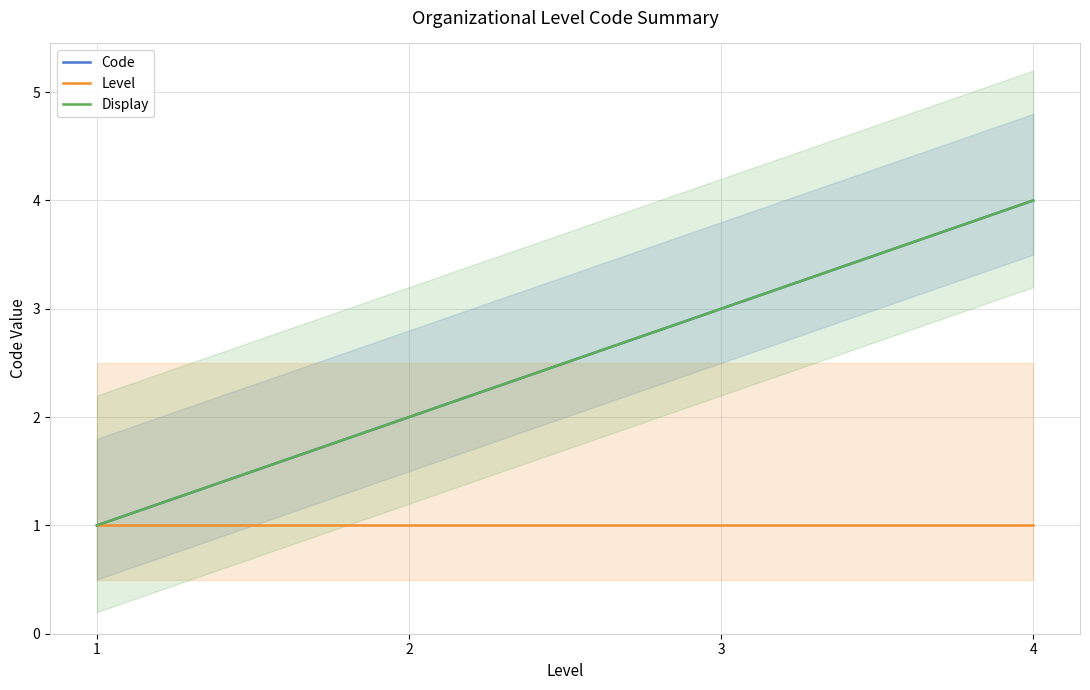

Reading left to right, extract all data points from this chart.

Code: 1=1	2=2	3=3	4=4
Level: 1=1	2=1	3=1	4=1
Display: 1=1	2=2	3=3	4=4